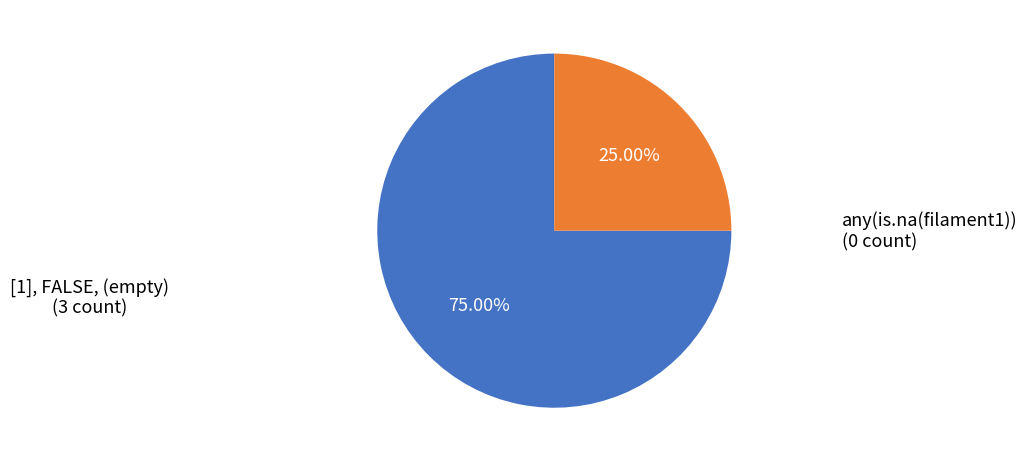

Is the sum of [1], FALSE, (empty) and any(is.na(filament1)) greater than half?

Yes